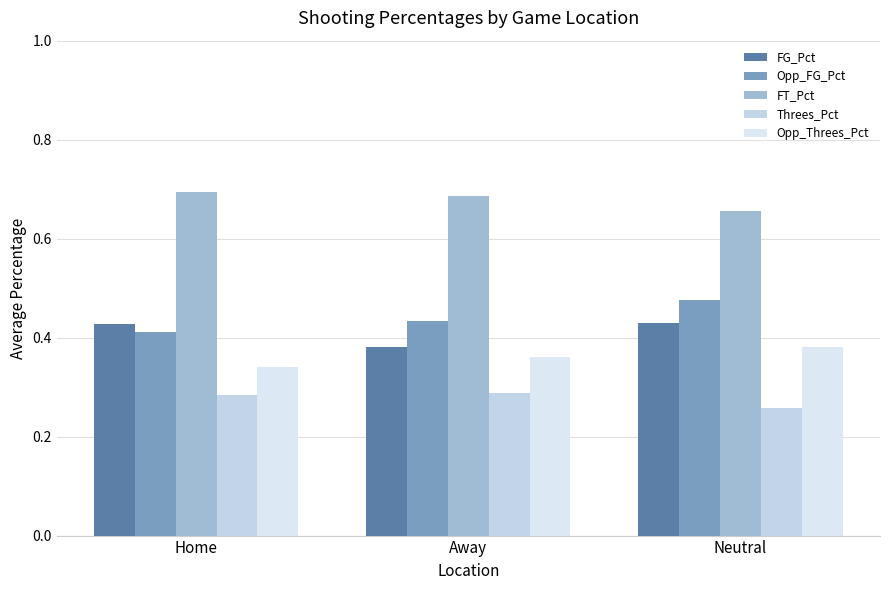

How many data points does each series have?

3